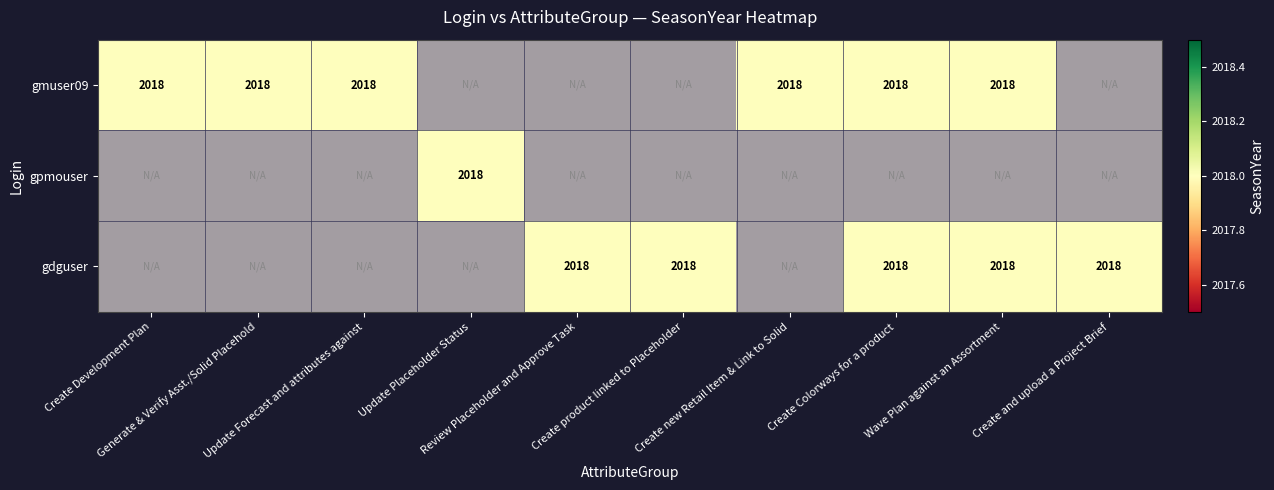

Rank the series by their average value, from lowest to highest.

gmuser09, gpmouser, gdguser